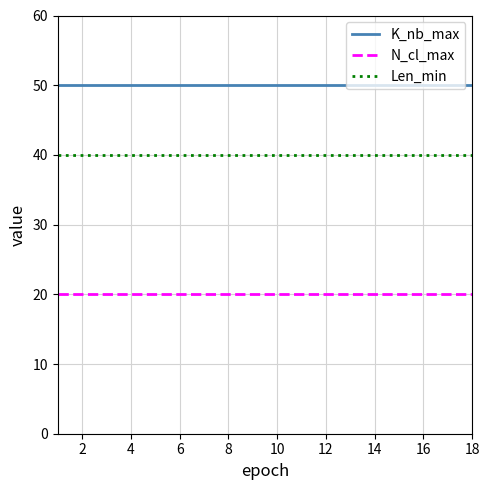

Does the chart have visible grid lines?

Yes